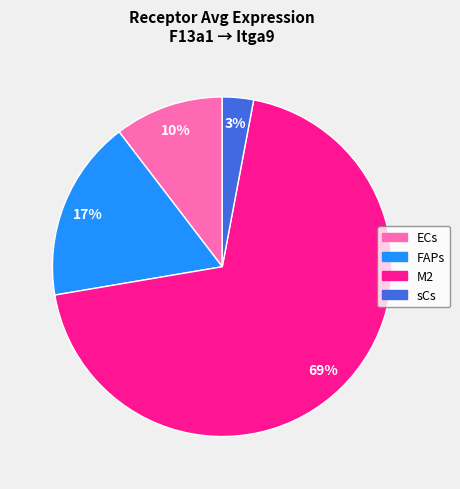

To the nearest percent, what is the average slice percentage?

25%